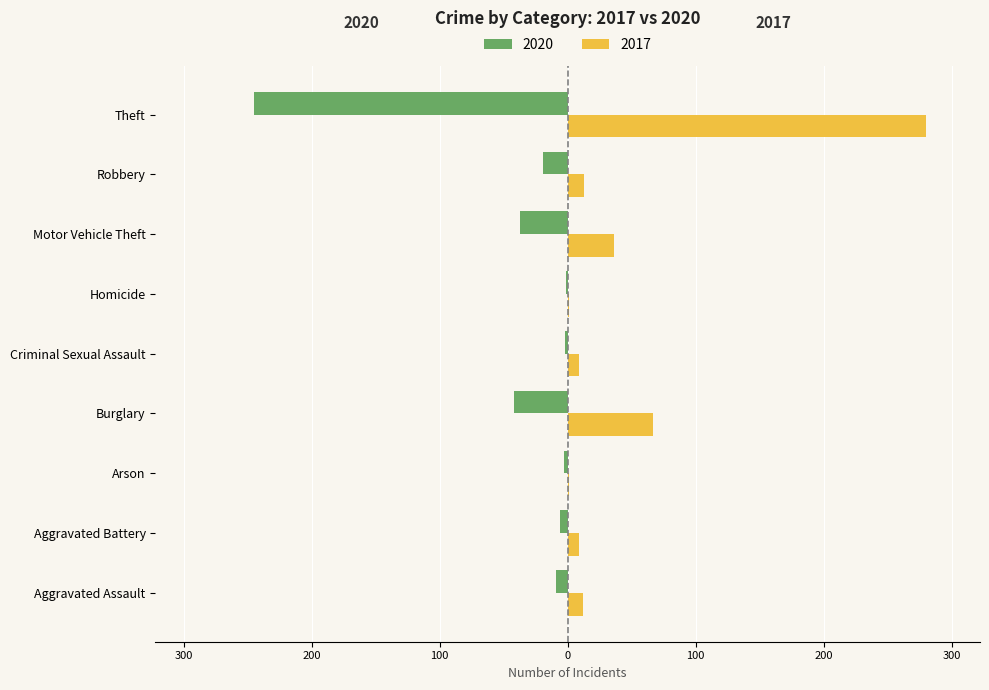

What are all the series names shown in the legend?

2020, 2017